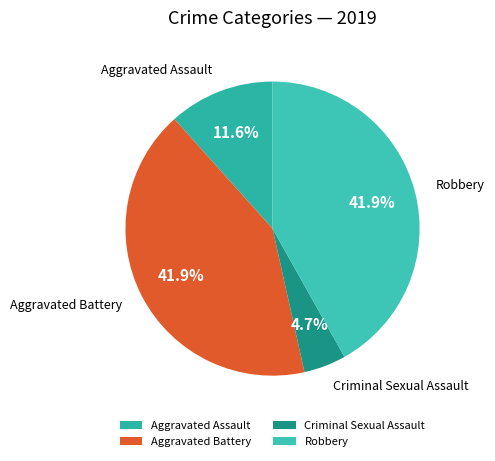

How much of the chart is everything except Robbery?

58.1%